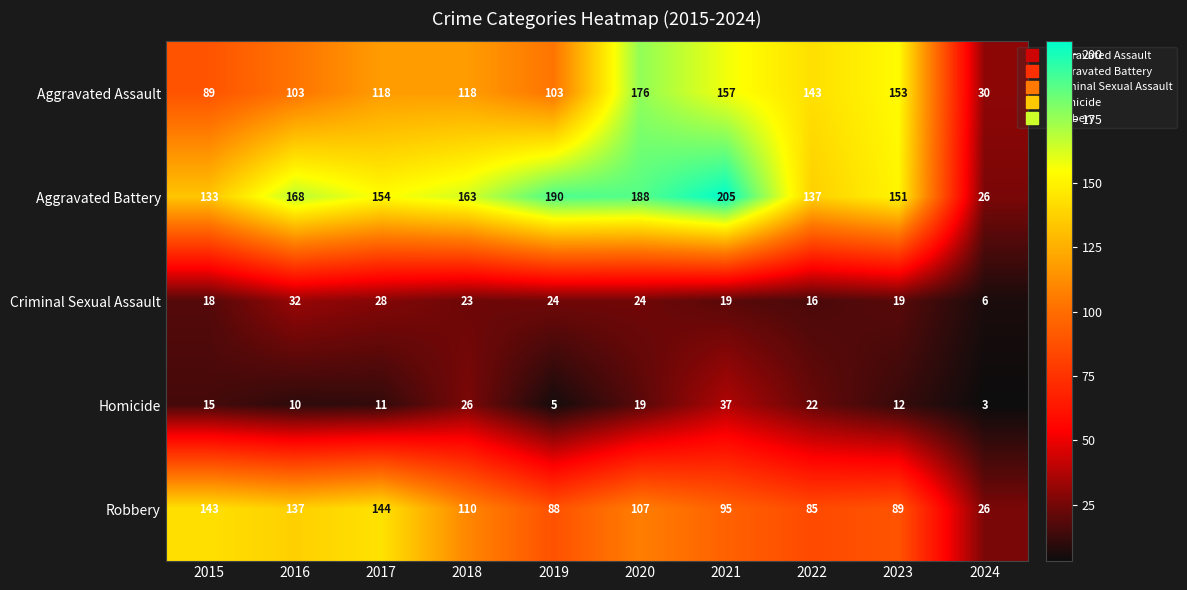

Rank the series at 2023 from highest to lowest value.

Aggravated Assault, Aggravated Battery, Robbery, Criminal Sexual Assault, Homicide